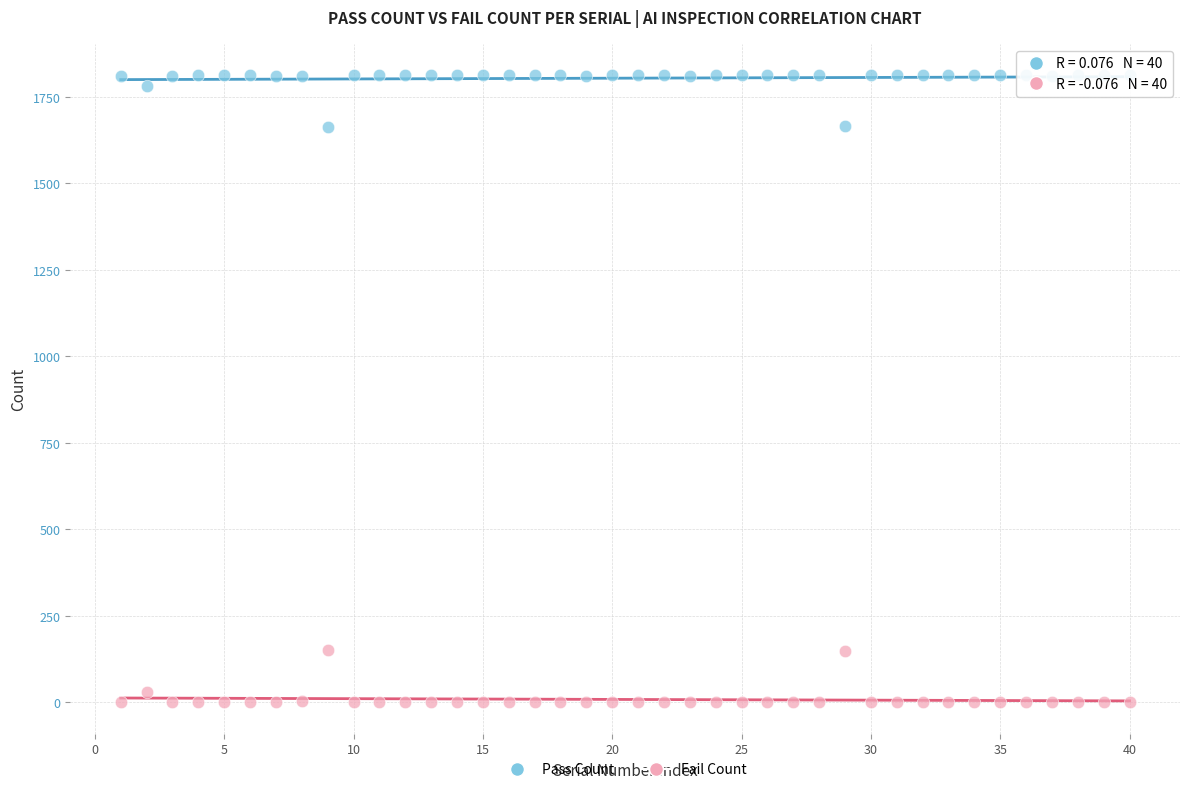

In the Pass Count series, what Y value is closest to 1736?

1781